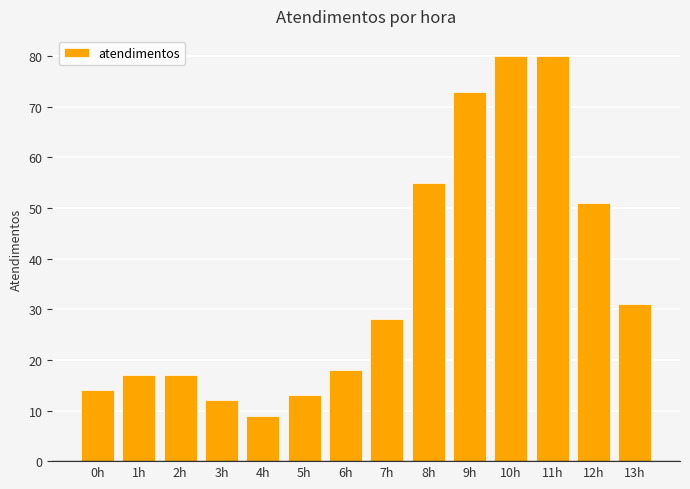

The chart shows a value of 47 at 13h. True or false?

False